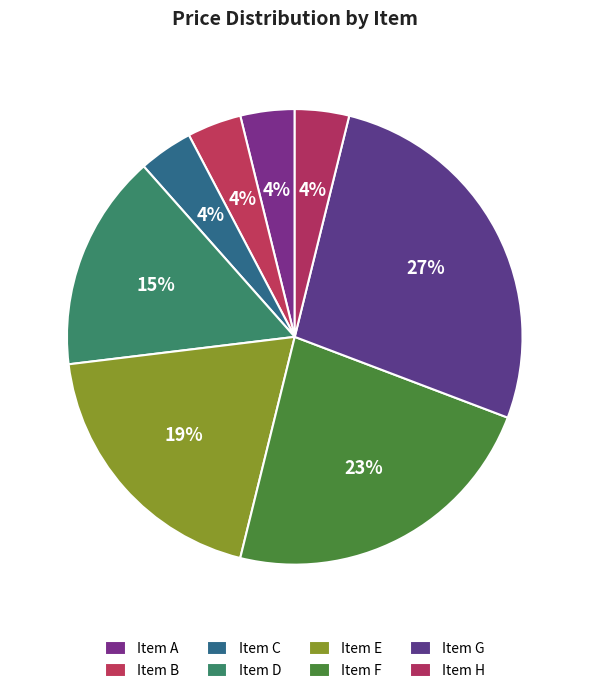

To the nearest percent, what percentage of the pie is Item D?

15%